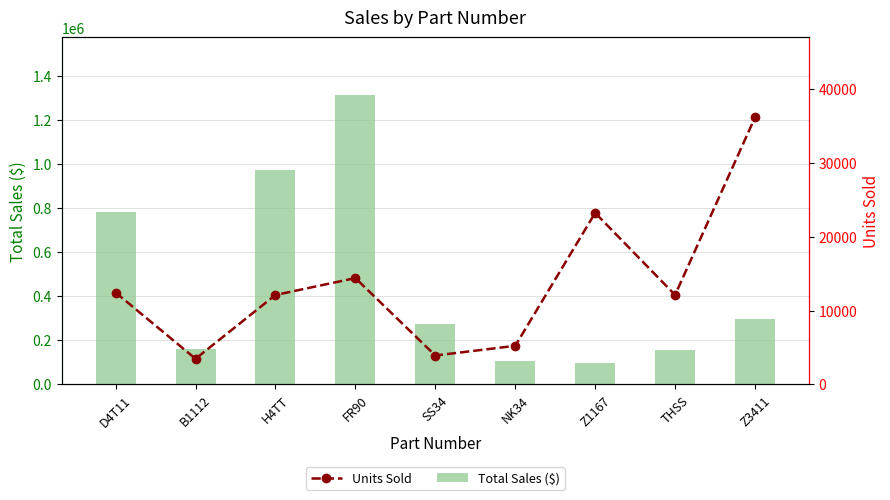

The value of Total Sales ($) at SS34 is 116464.0. True or false?

False